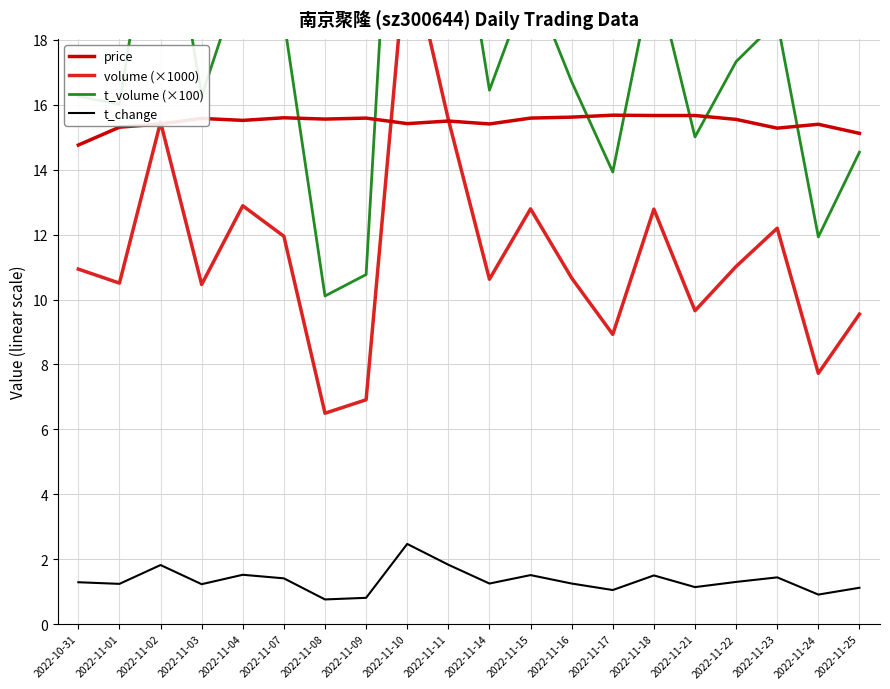

At which label does t_volume (×100) first exceed 16?

2022-10-31